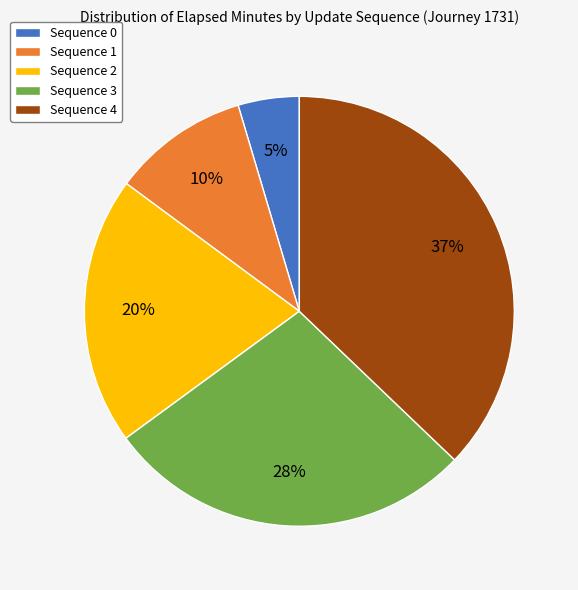

To the nearest percent, what is the average slice percentage?

20%